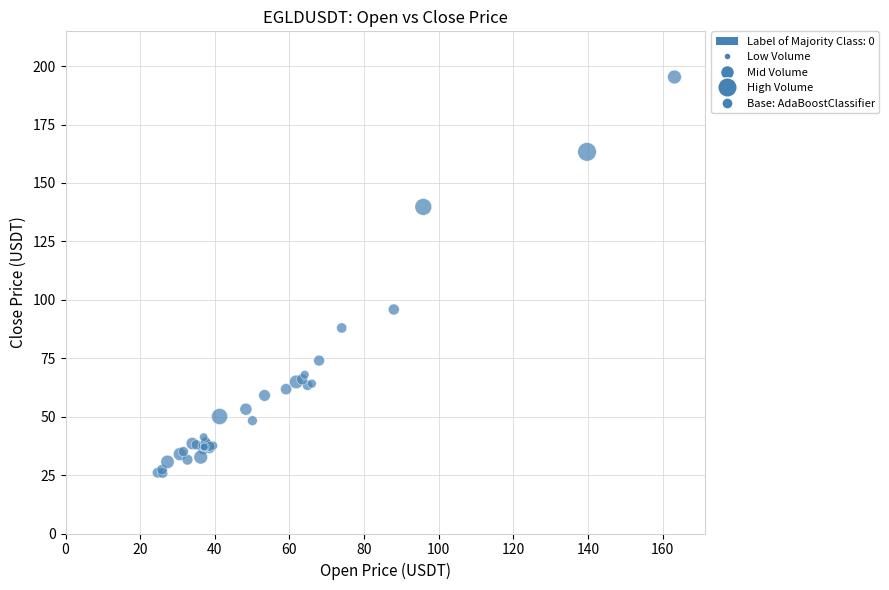

What Y value in the scatter plot is closest to 110?

95.8